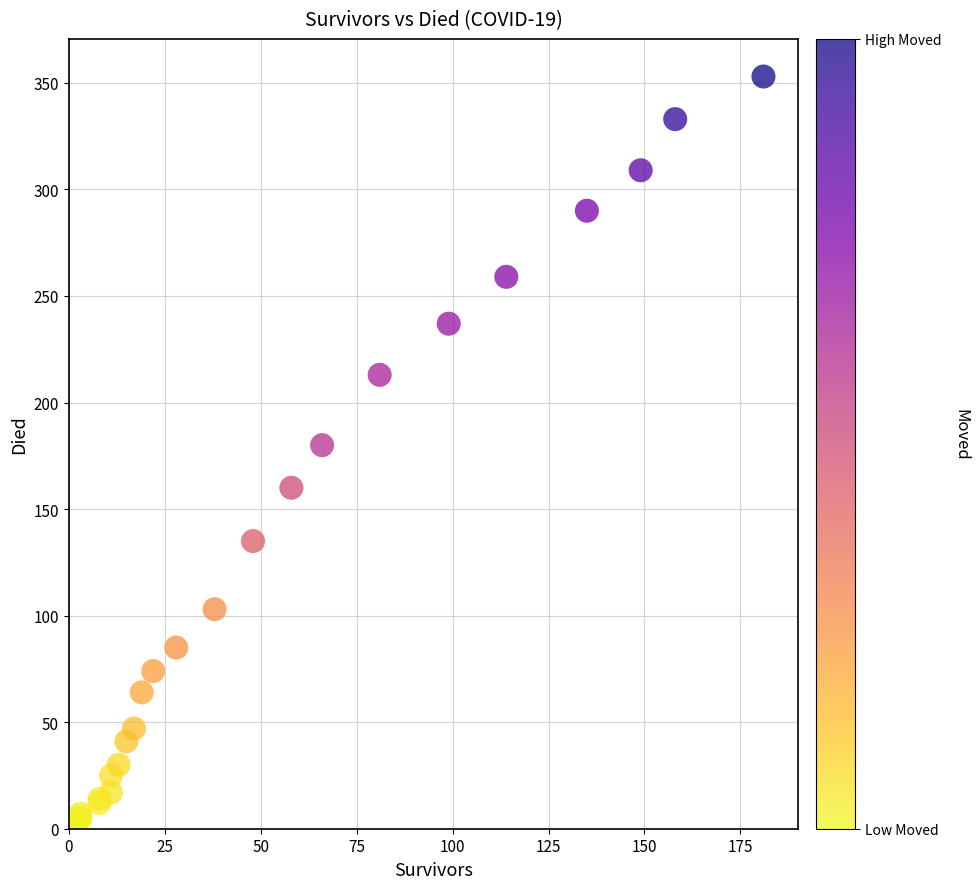

What Y value in the scatter plot is closest to 176?

180